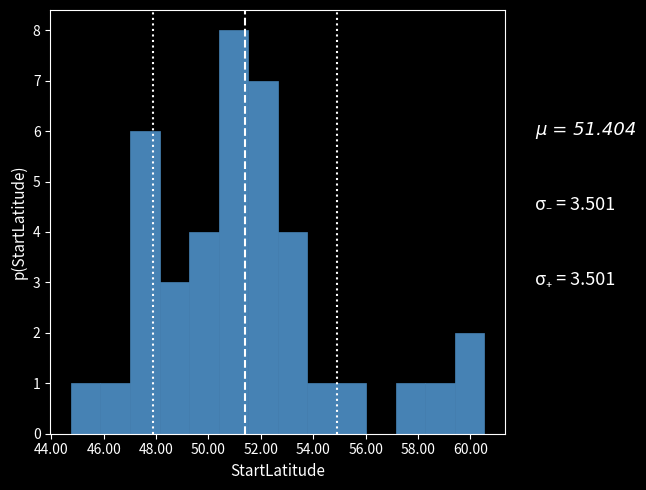

Over which range of the x-axis is the bar tallest?

50.4 to 51.6